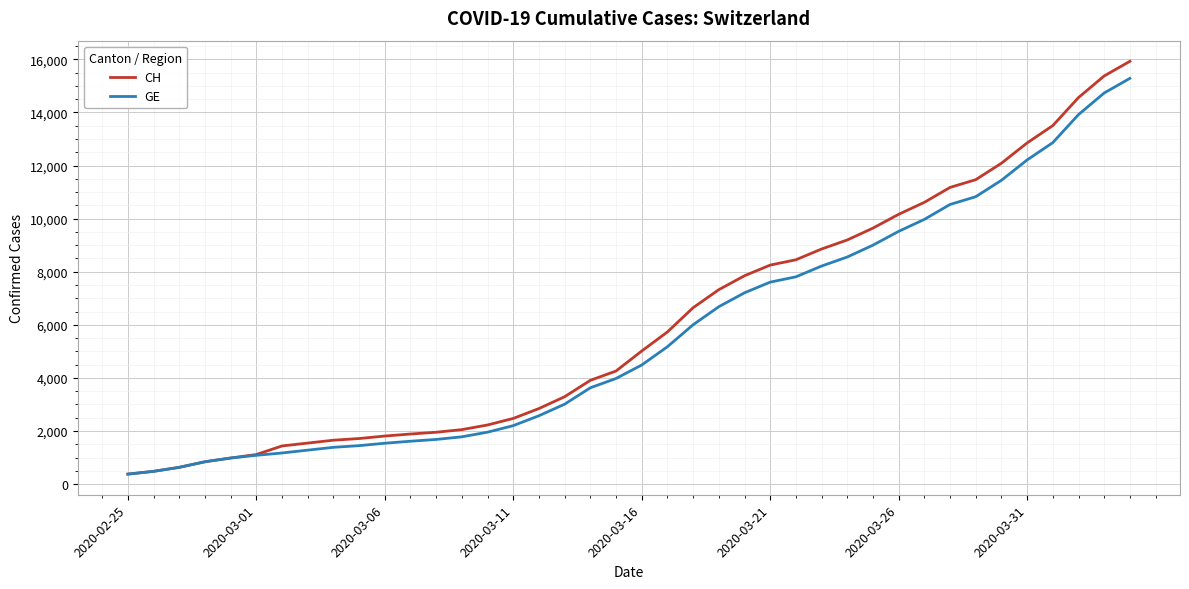

What is the maximum value shown in the chart?

15926